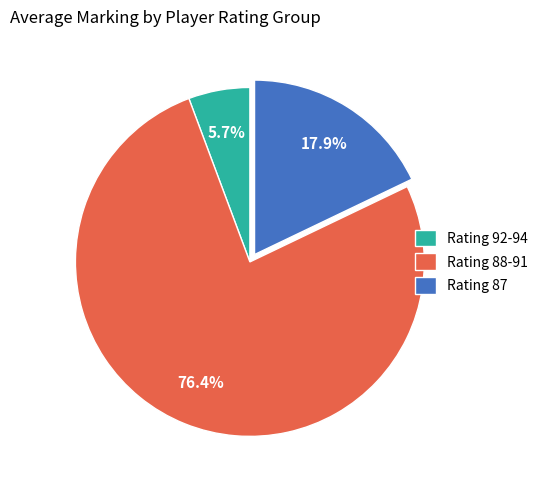

Which slice is the smallest?

Rating 92-94